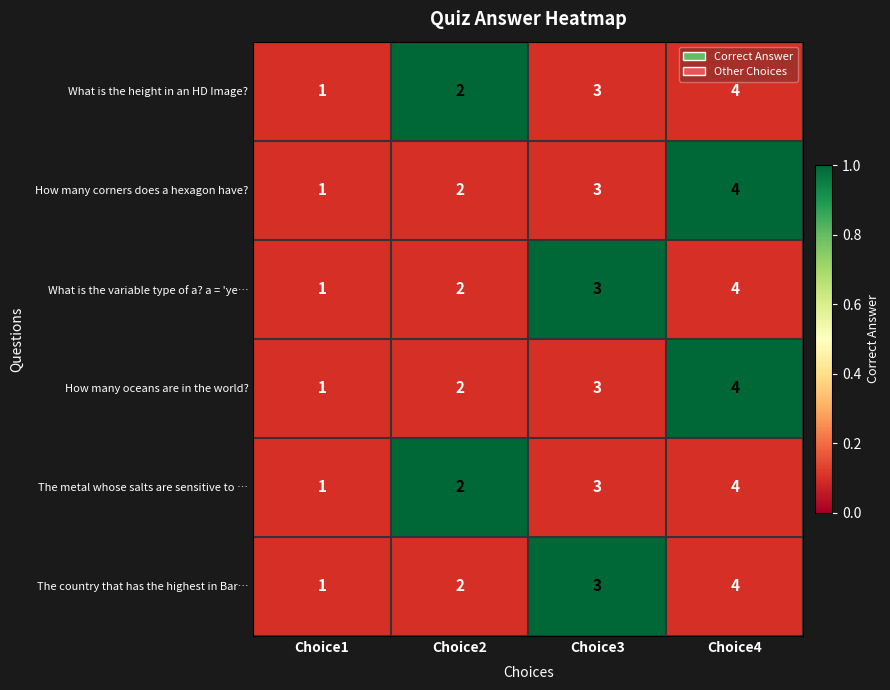

What is the greatest value displayed?

4